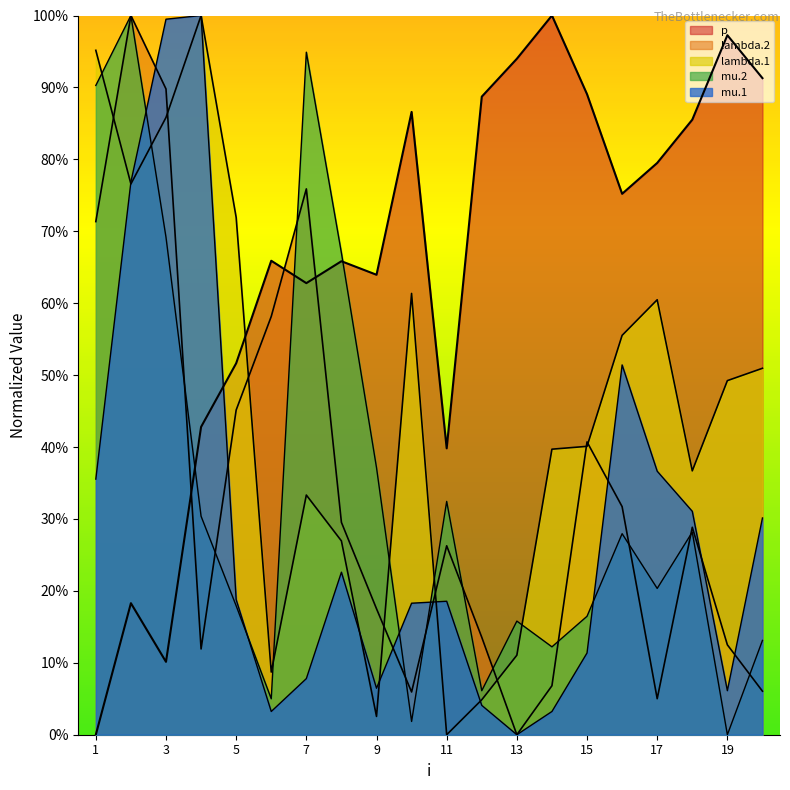

True or false: mu.1 has more than 2 points higher than both neighbors.

True